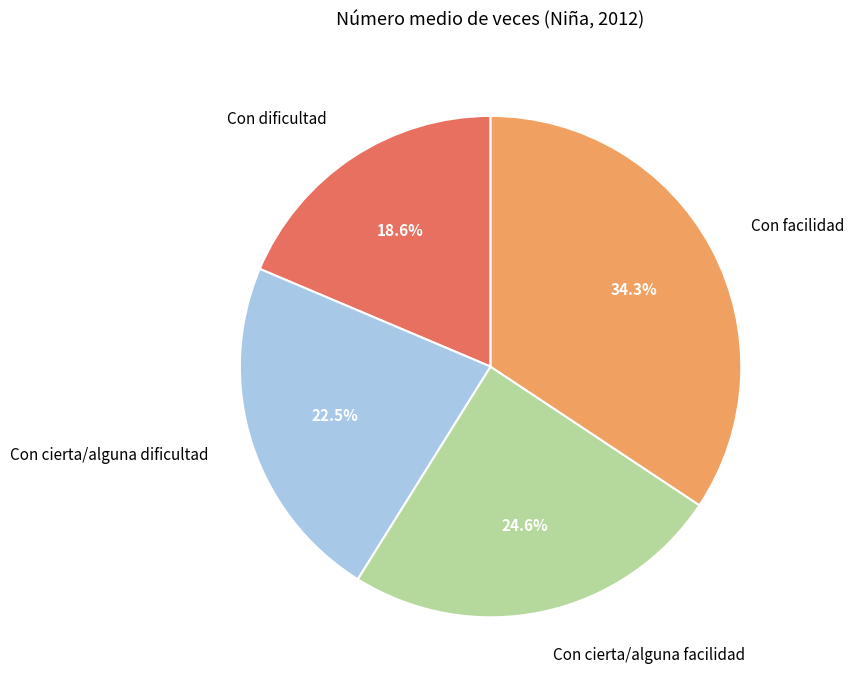

Does any single category account for the majority?

No